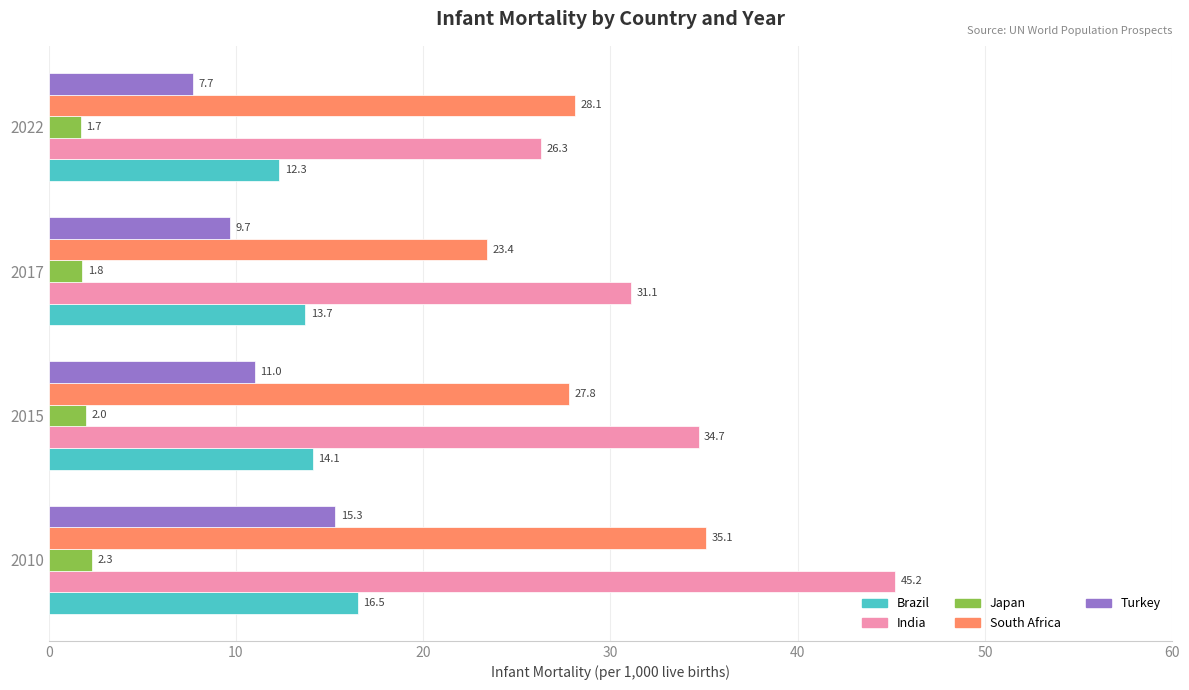

What is the difference between the Japan values at 2022 and 2010?

0.6